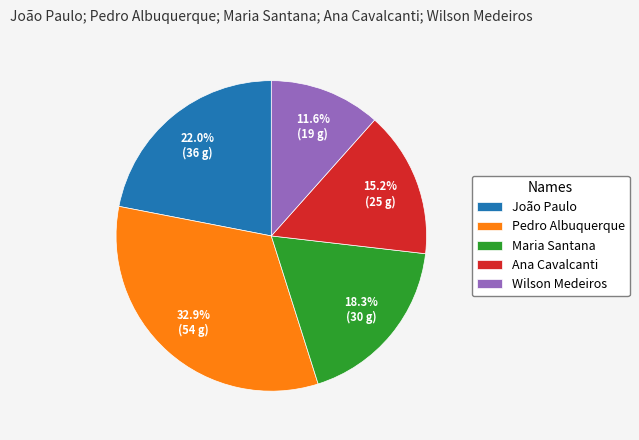

True or false: Pedro Albuquerque accounts for 33% of the total.

True